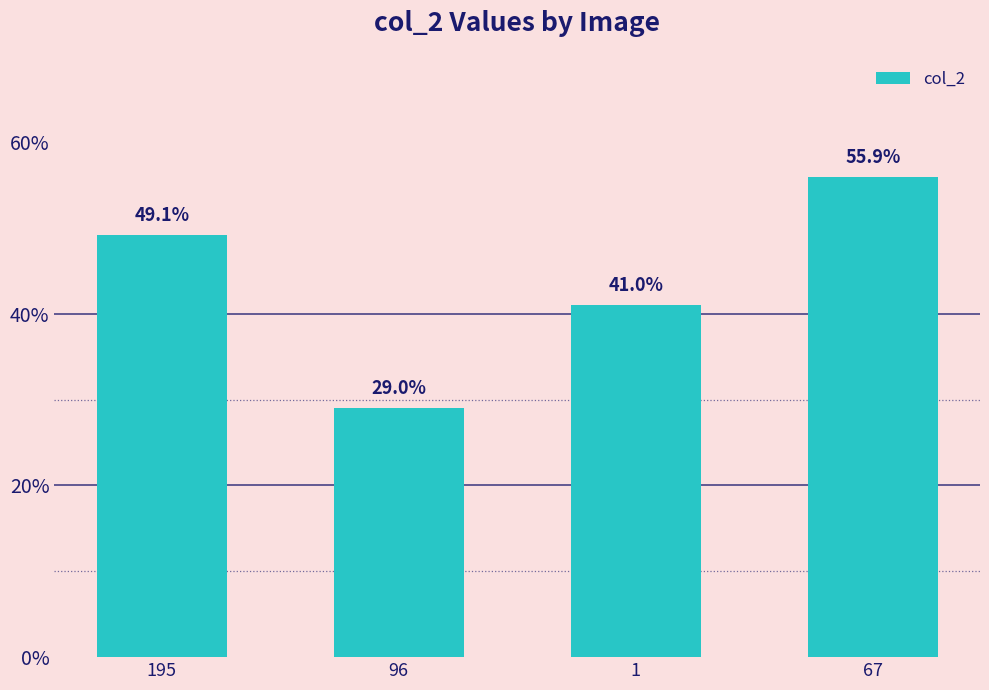

What is the difference between the values at 67 and 1?

0.1